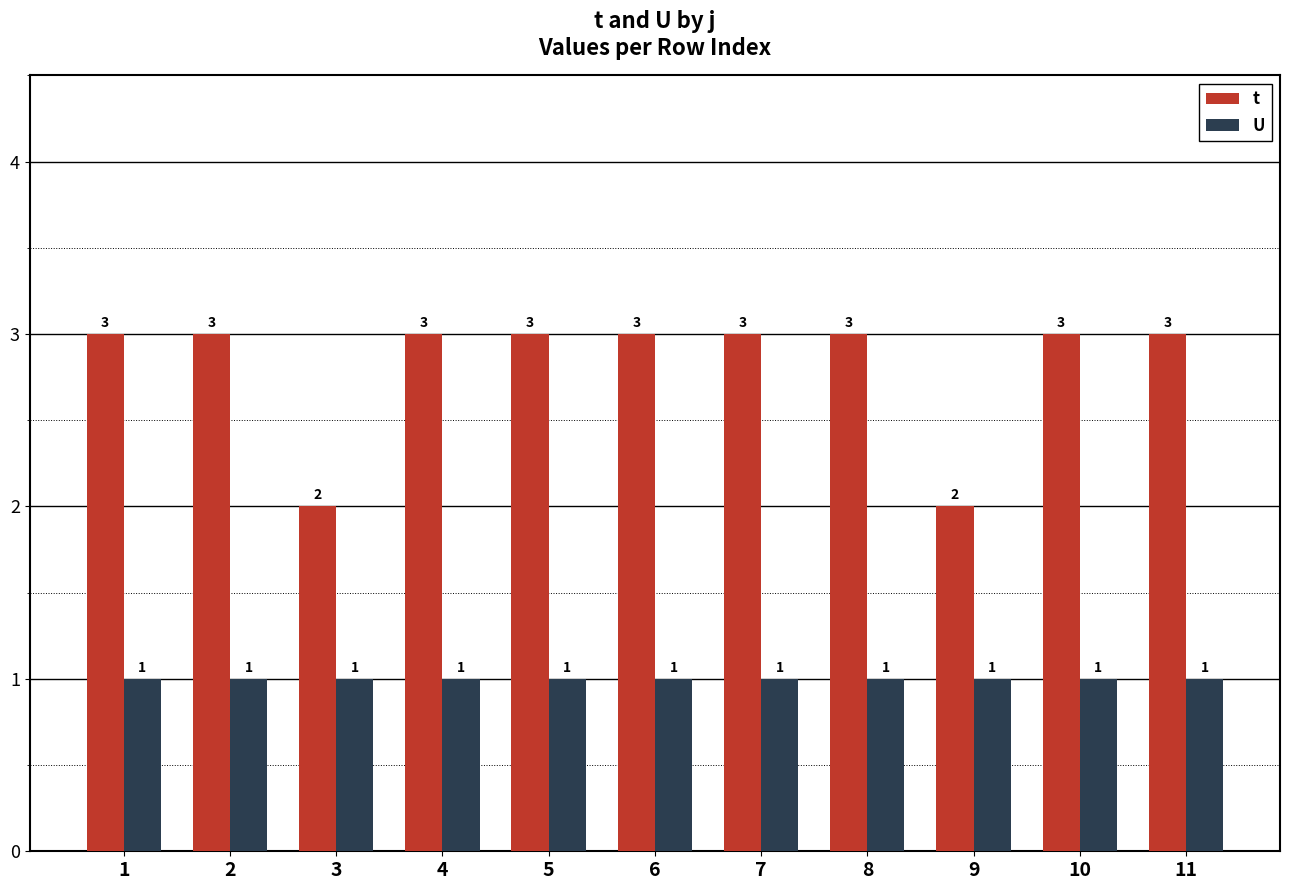

Which series has the widest spread of values?

t